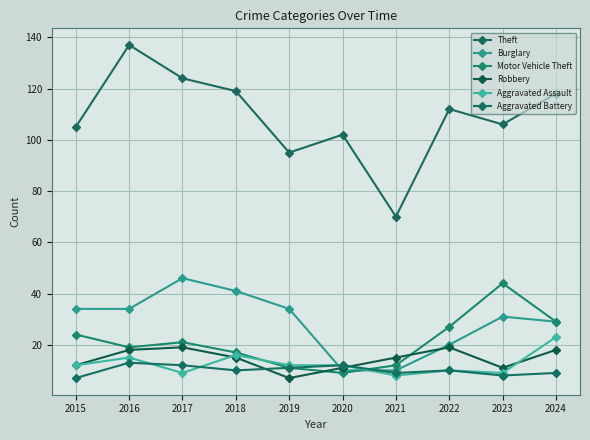

How many lines are shown in the chart?

6